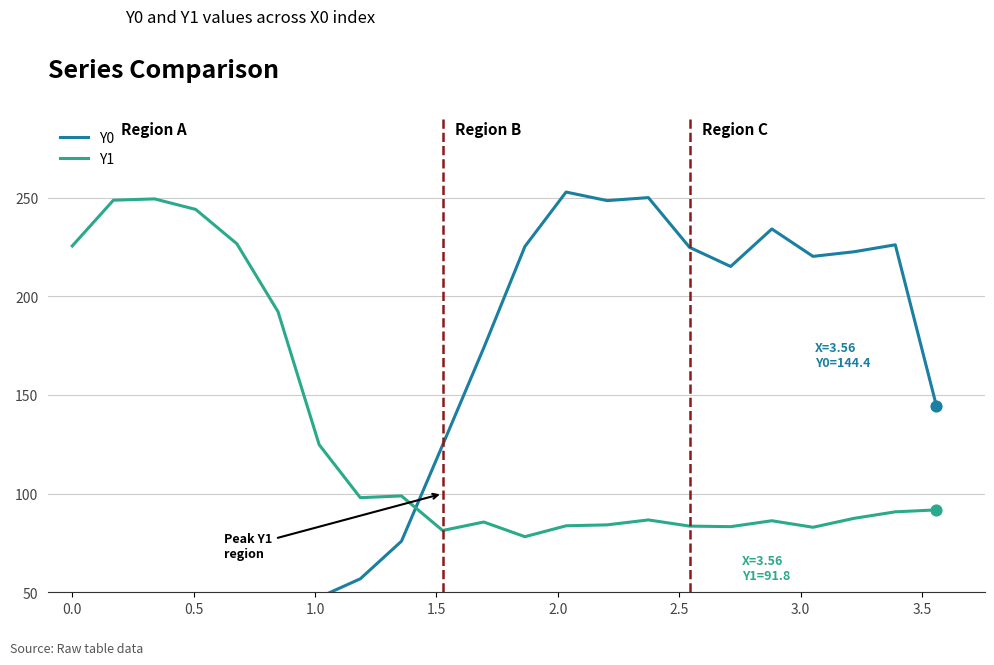

Which series has the largest total across all categories?

Y0